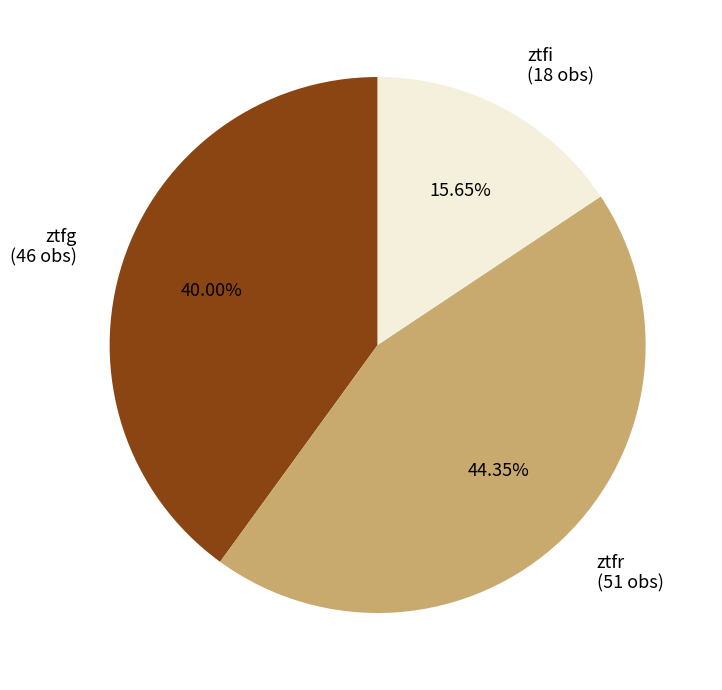

Count the number of slices in the pie.

3